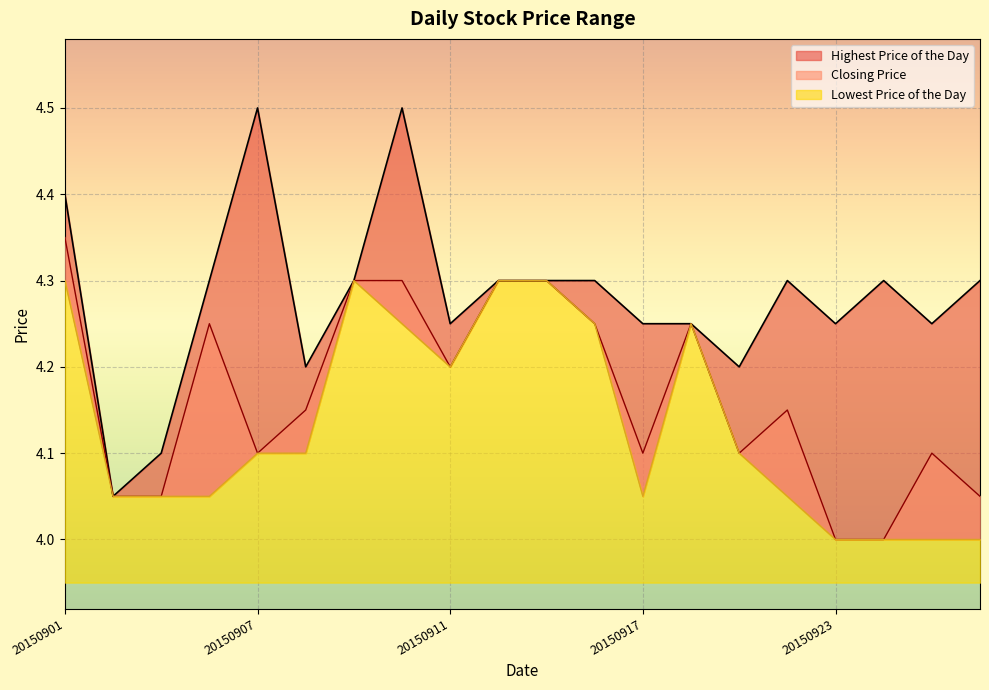

True or false: Lowest Price of the Day has more than 2 interior local peaks.

False